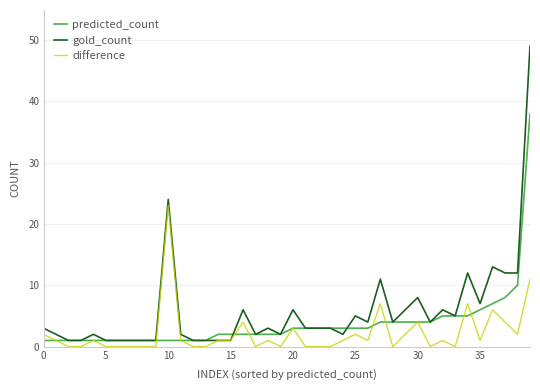

Which series has the largest total across all categories?

gold_count